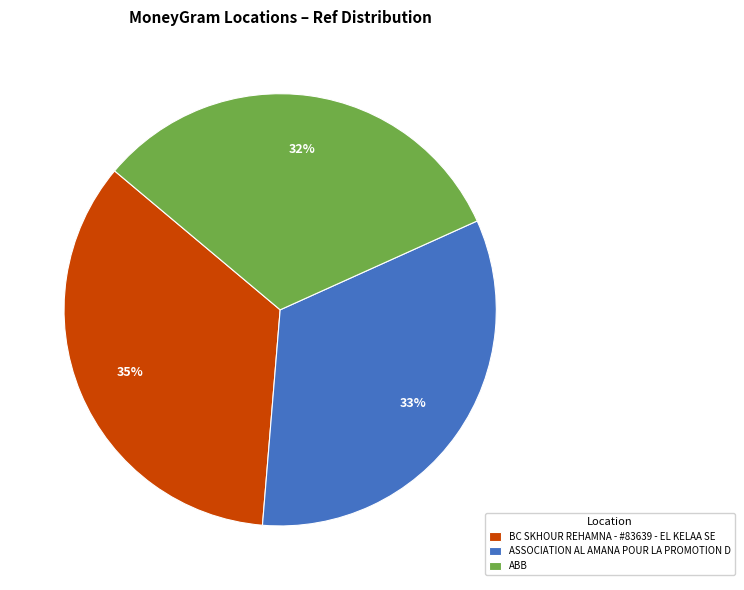

What is the largest slice in the pie chart?

BC SKHOUR REHAMNA - #83639 - EL KELAA SE